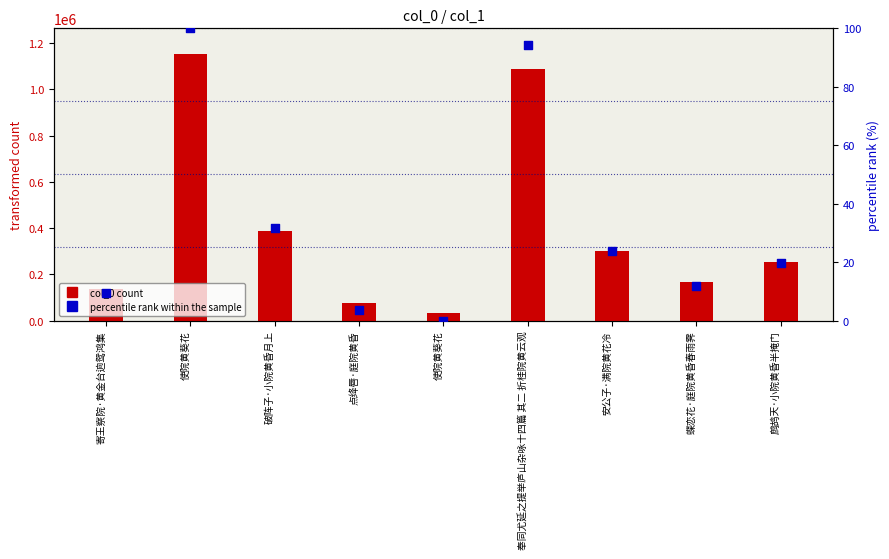

Which series has the largest total across all categories?

col_0 count